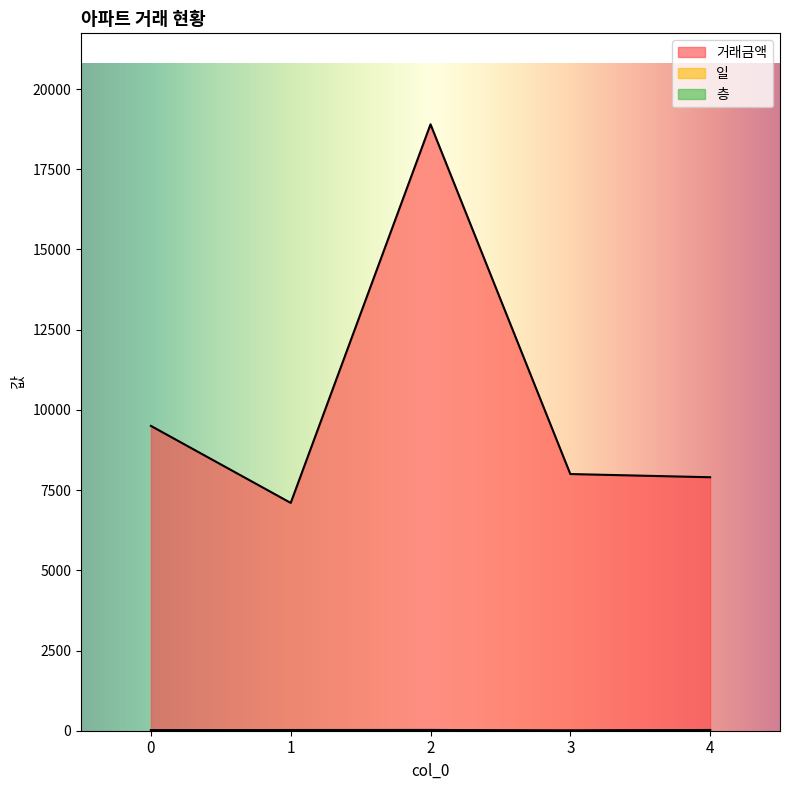

In 일, how many points are lower than both neighbors (excluding endpoints)?

1